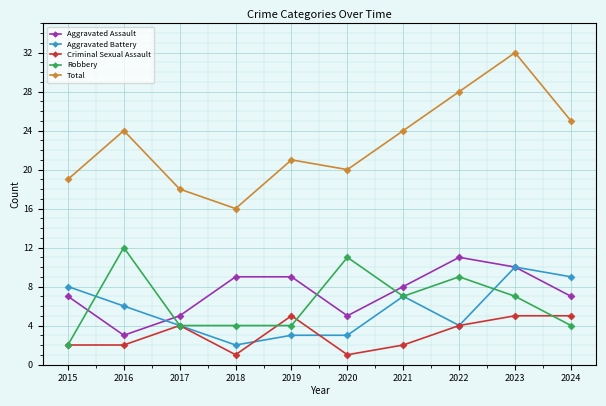

Which series has the largest total across all categories?

Total